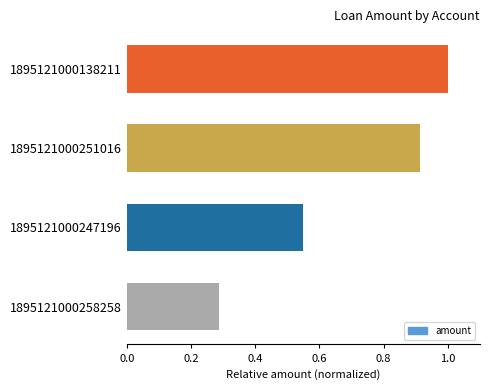

Which has a higher value, 1895121000258258 or 1895121000251016?

1895121000251016